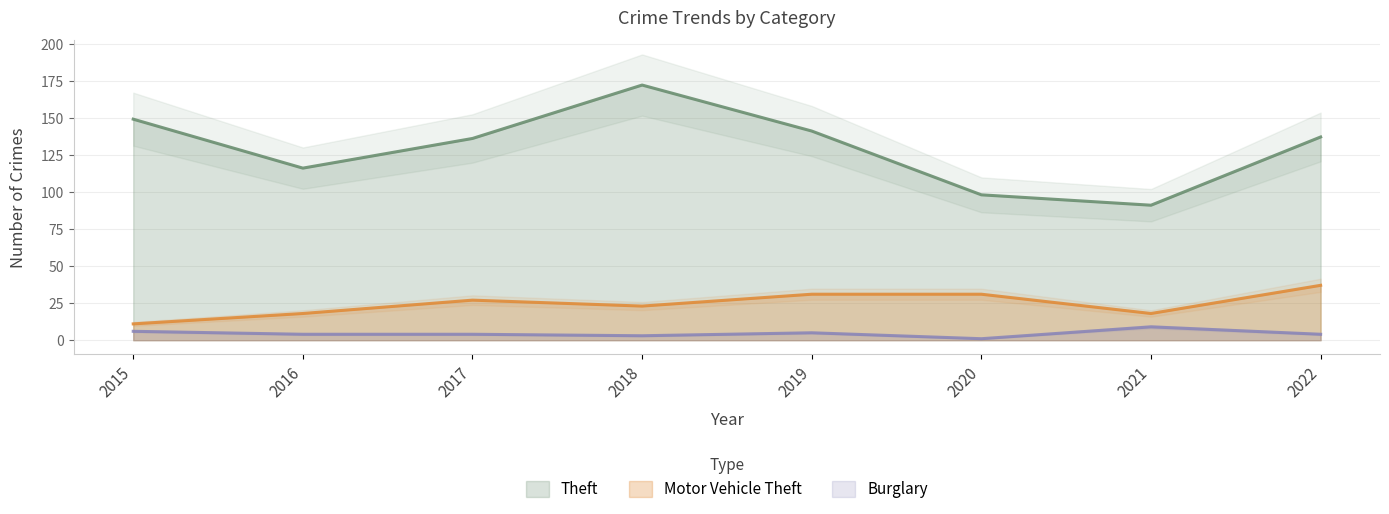

The Burglary series shows 1 at 2020. True or false?

True